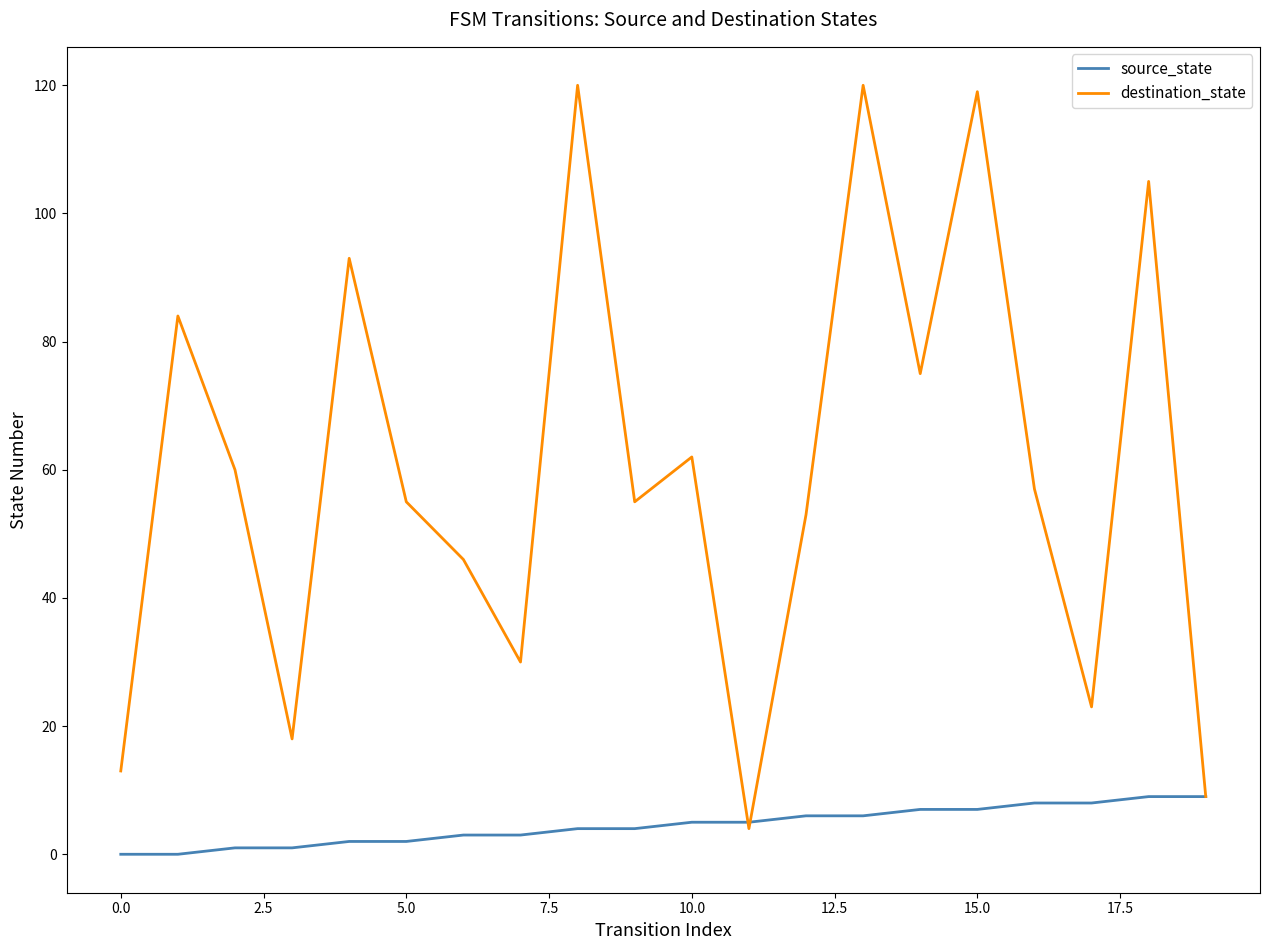

Rank the series by their average value, from lowest to highest.

source_state, destination_state